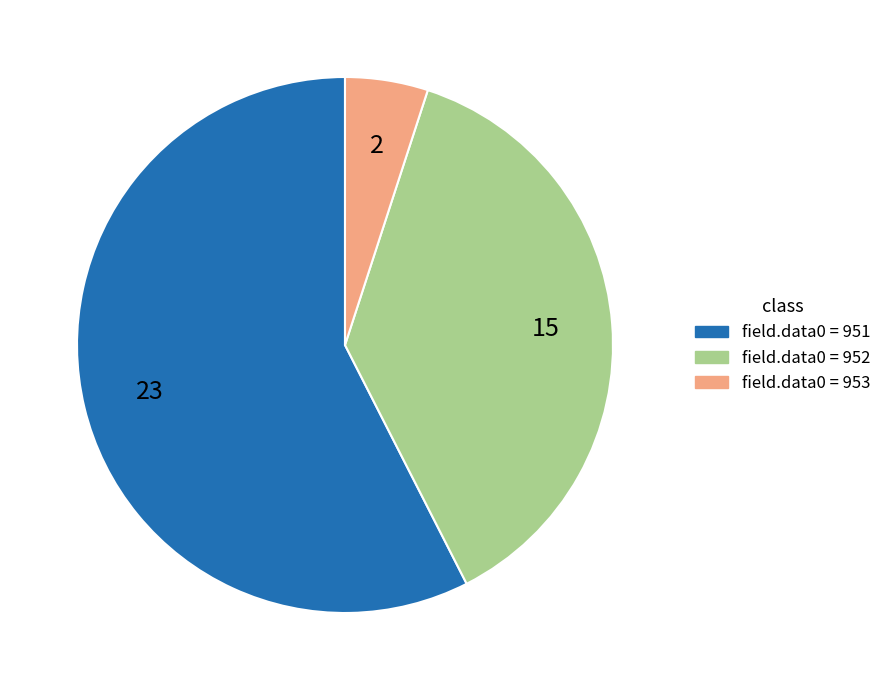

How many segments does this pie chart have?

3